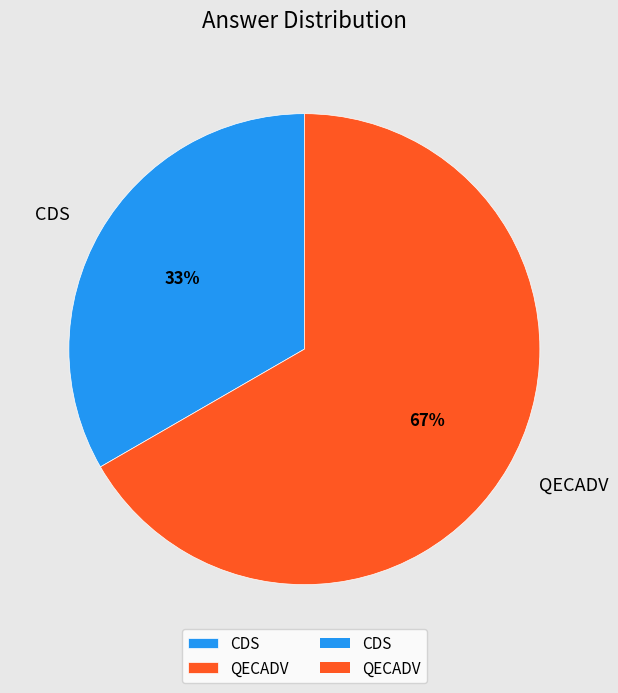

Rank the categories by value from lowest to highest.

CDS, QECADV